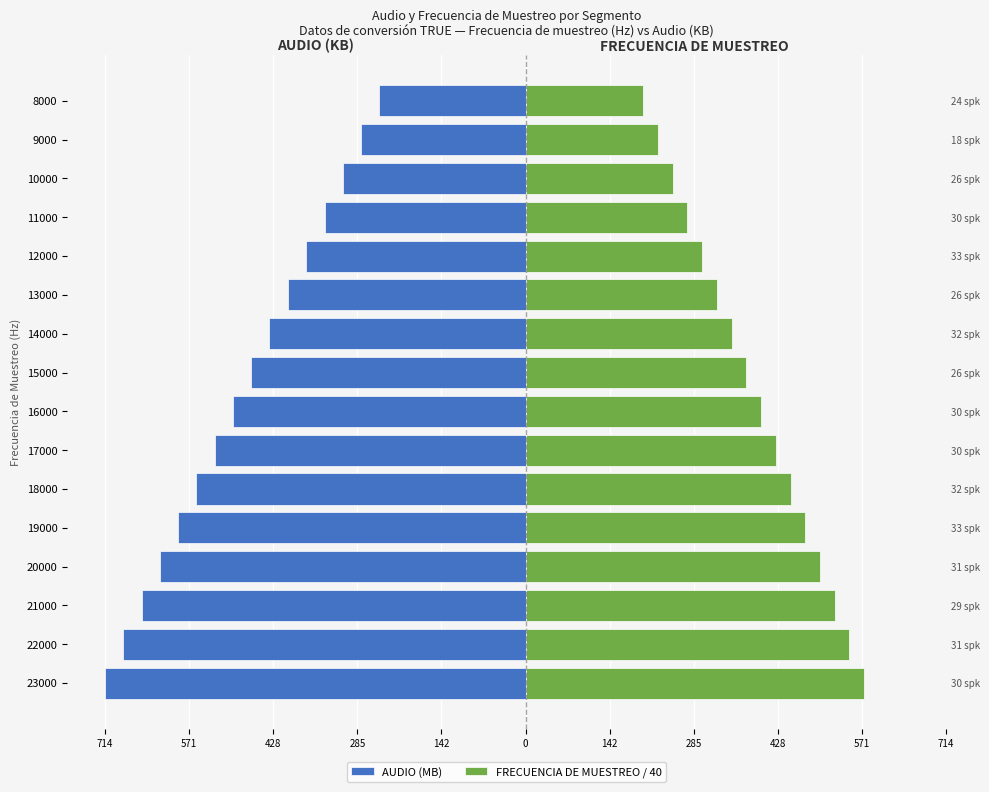

Reading left to right, transcribe all the data shown in this chart.

AUDIO (MB): -714	-683	-652	-621	-590	-559	-528	-497	-466	-435	-403	-372	-341	-310	-279	-248
FRECUENCIA DE MUESTREO / 40: 575	550	525	500	475	450	425	400	375	350	325	300	275	250	225	200